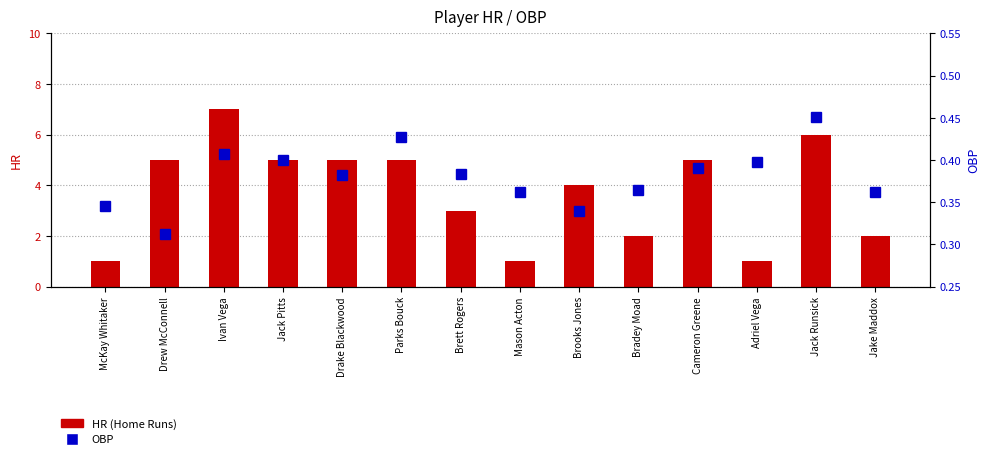

How many groups of bars are there?

14